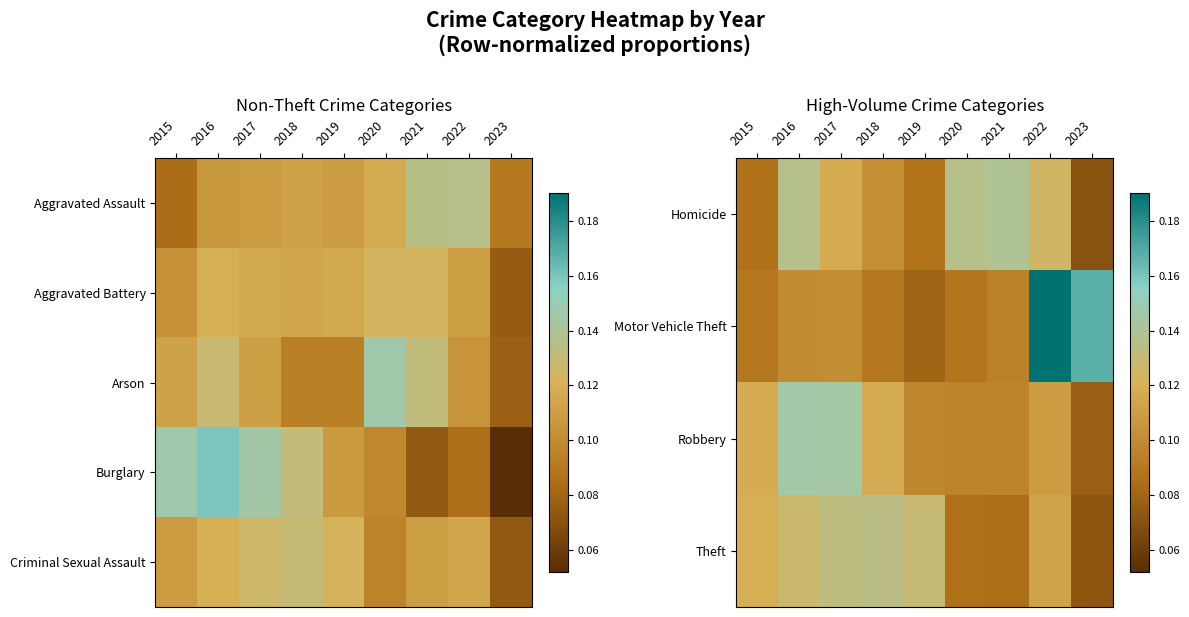

Is the value of Homicide at 2019 greater than the value of Motor Vehicle Theft at 2020?

No